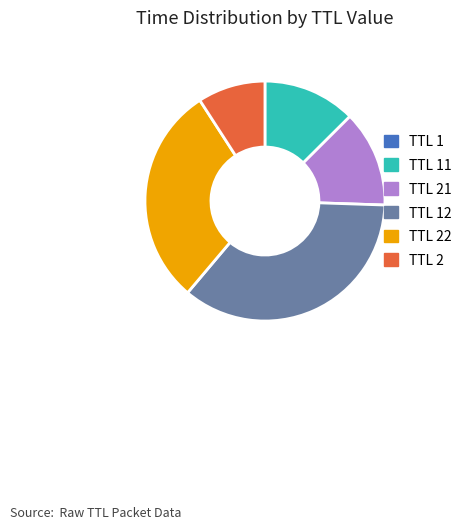

Is there any slice that represents more than half of the pie?

No